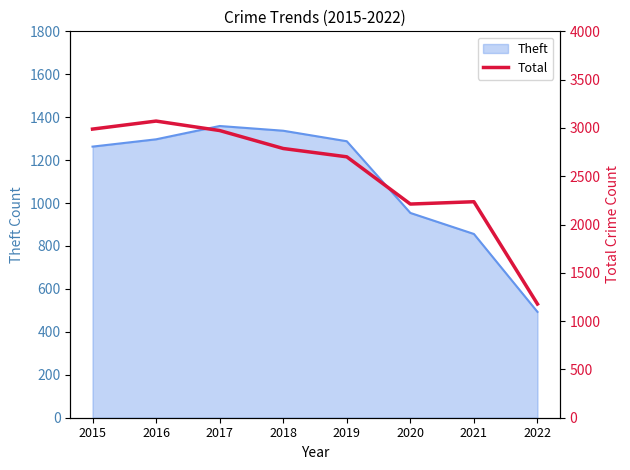

List the labels in order of value, largest first.

2016, 2015, 2017, 2018, 2019, 2021, 2020, 2022